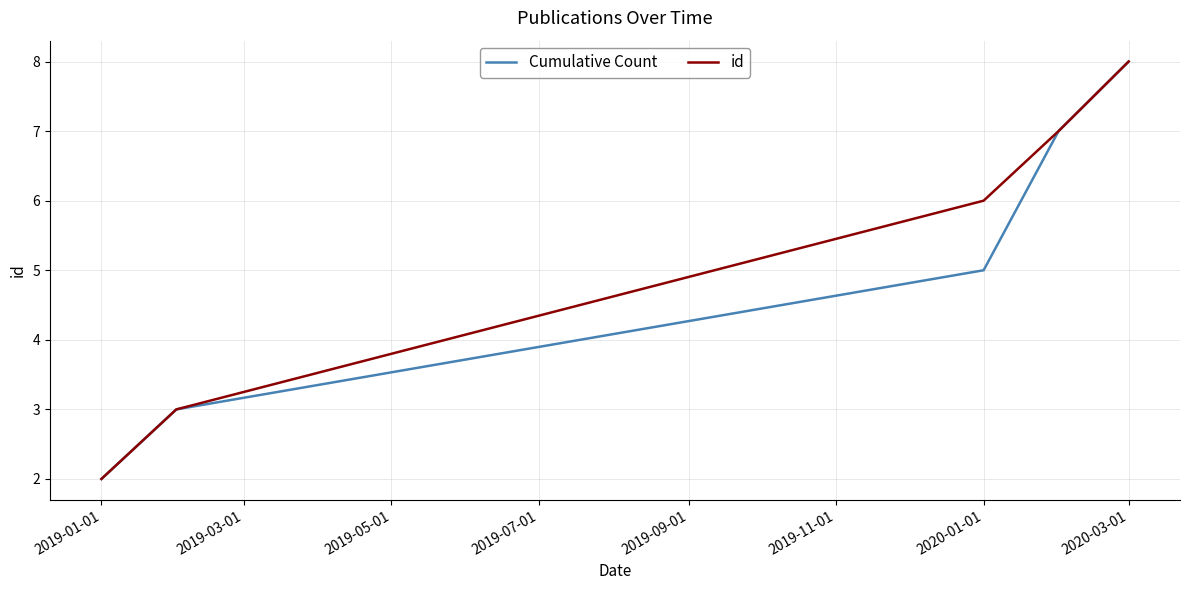

What is the greatest value displayed?

8